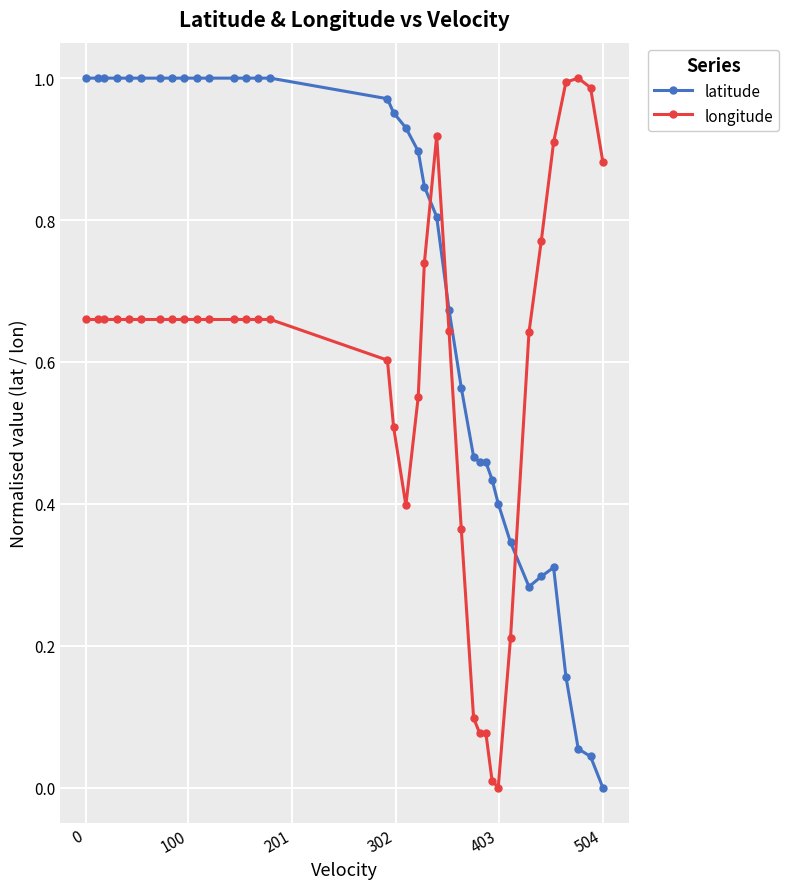

List the series in order of their overall mean, lowest first.

longitude, latitude